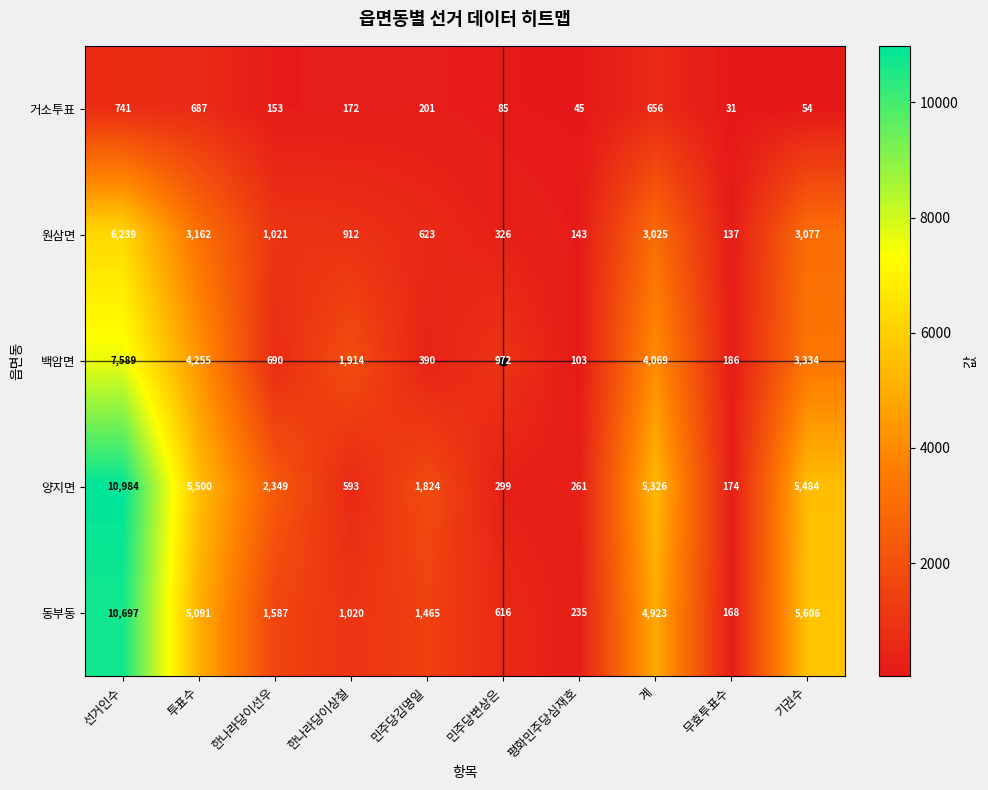

Where does the 동부동 series first go above 1587?

선거인수